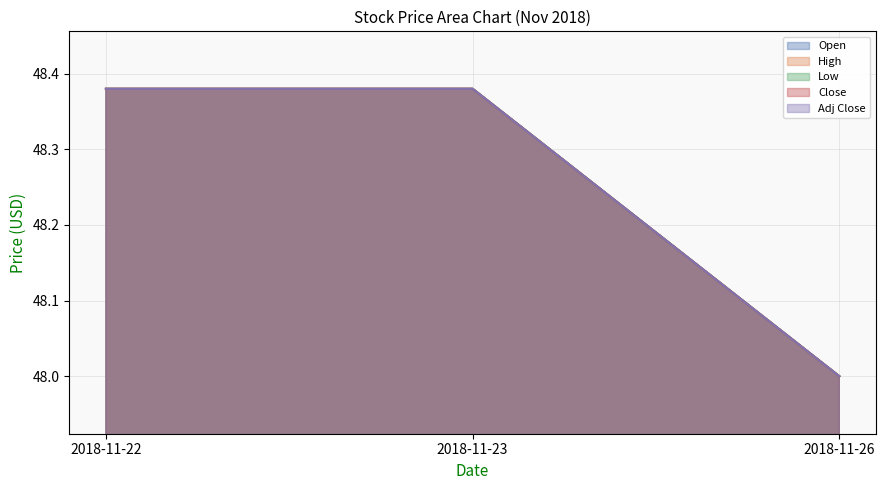

Which has a higher value, 2018-11-22 or 2018-11-26?

2018-11-22